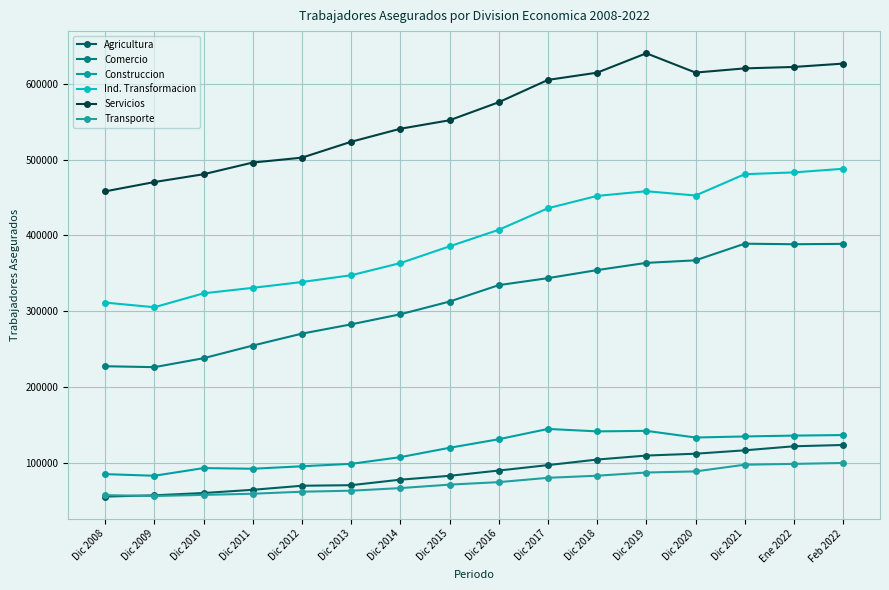

What is the label of the 9th point from the left?

Dic 2016